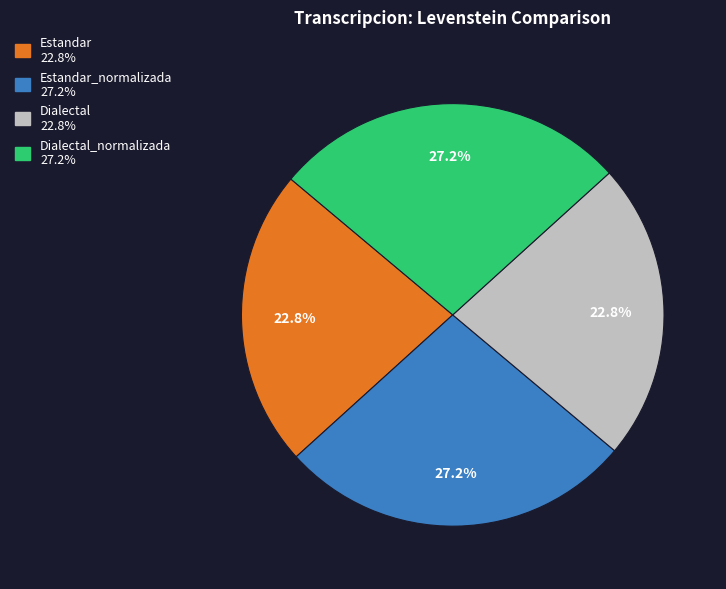

To the nearest percent, what is the difference between the largest and smallest slice percentages?

4%